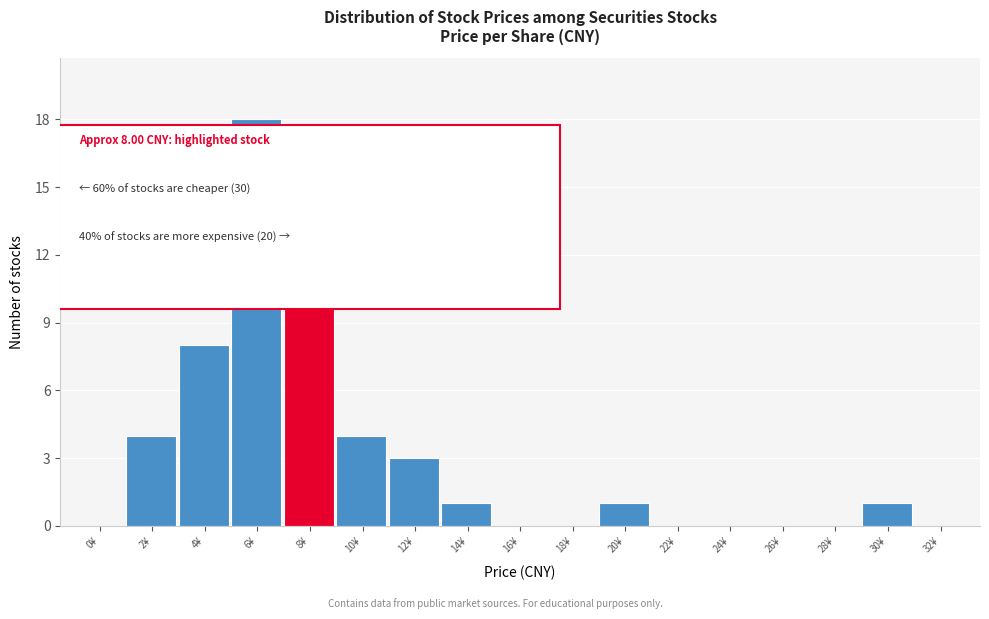

Reading left to right, extract all data points from this chart.

0¥=0	2¥=4	4¥=8	6¥=18	8¥=10	10¥=4	12¥=3	14¥=1	16¥=0	18¥=0	20¥=1	22¥=0	24¥=0	26¥=0	28¥=0	30¥=1	32¥=0